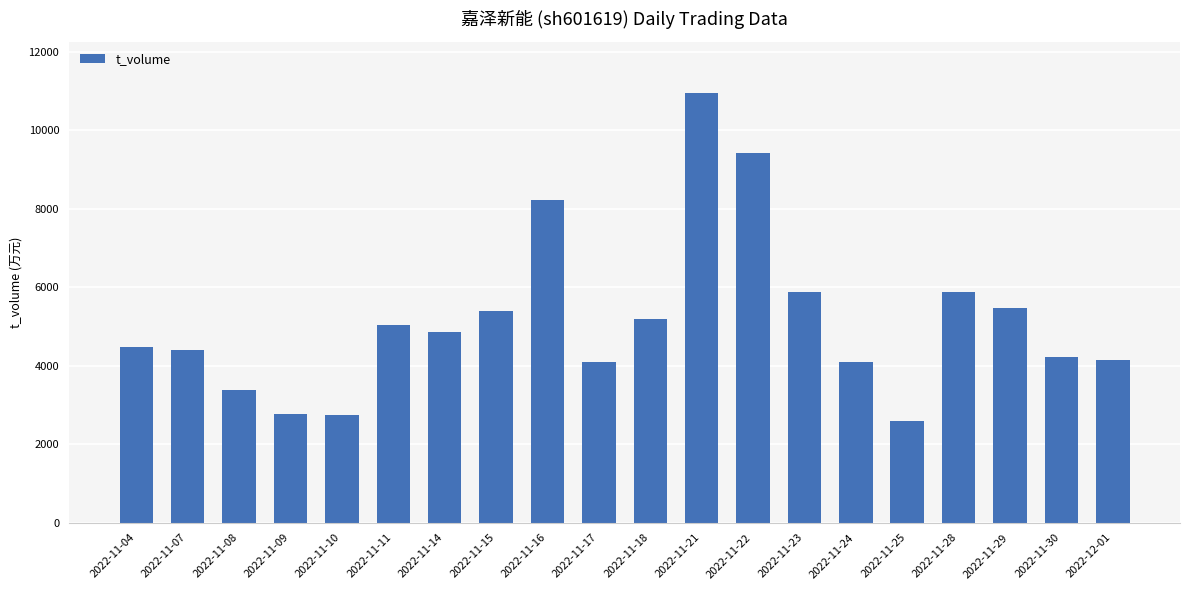

What is the label of the 7th bar from the left?

2022-11-14